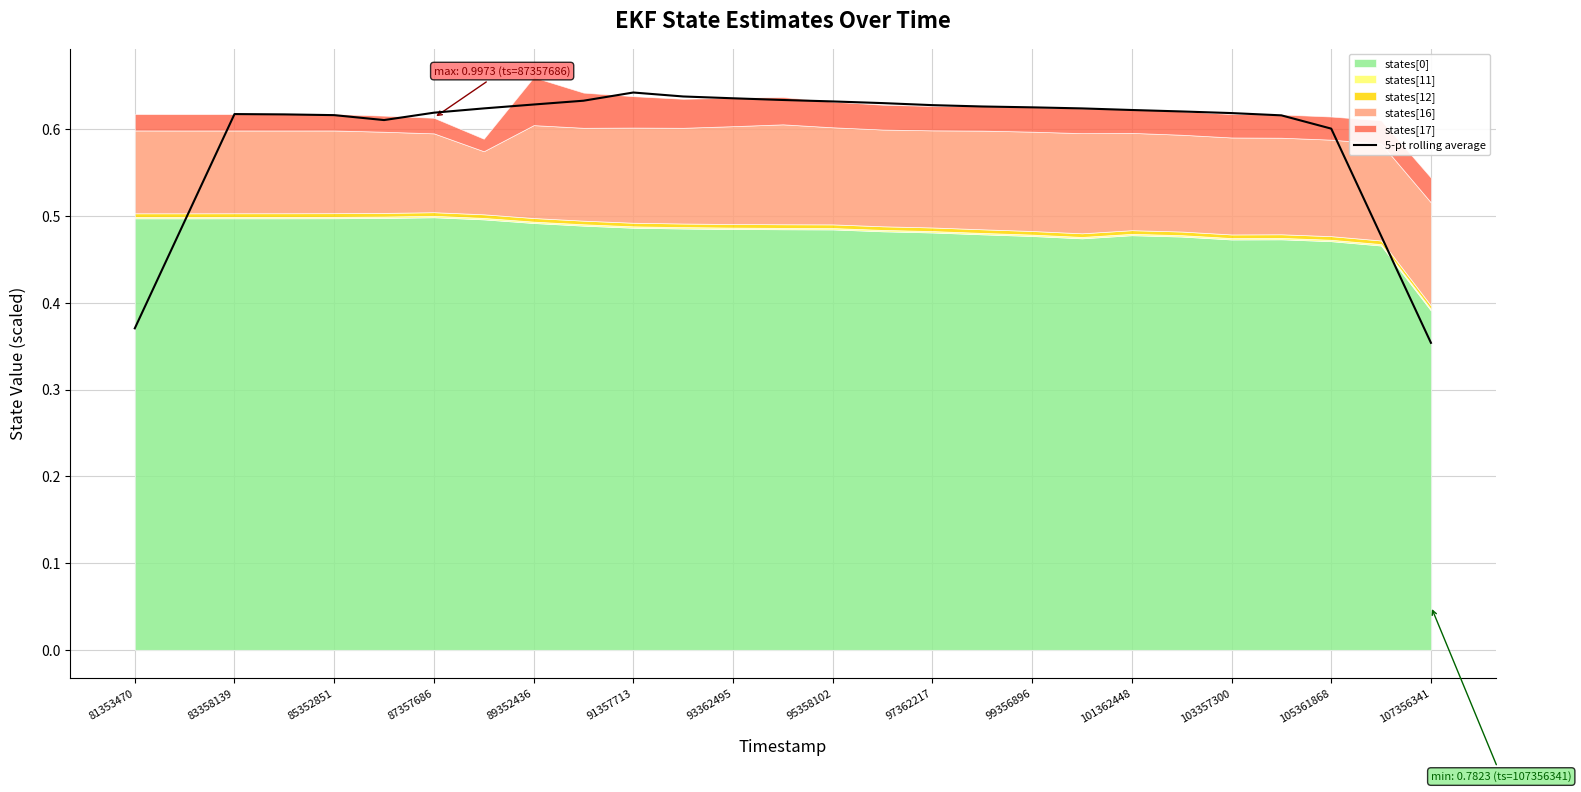

Where is 5-pt rolling average nearest to the value 0?

107356341